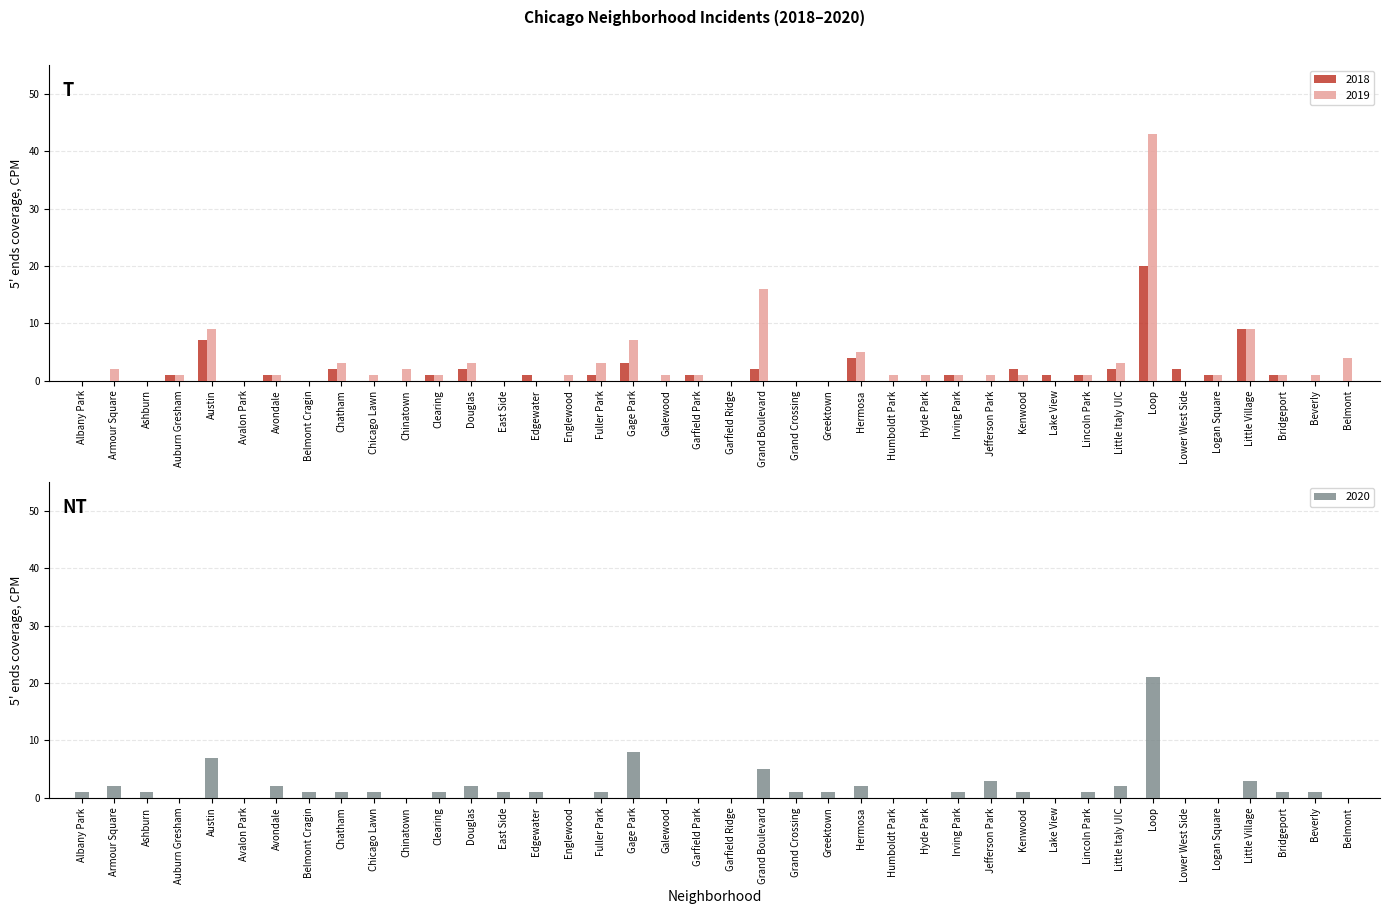

What is the difference between the 2018 values at Lower West Side and Little Village?

7